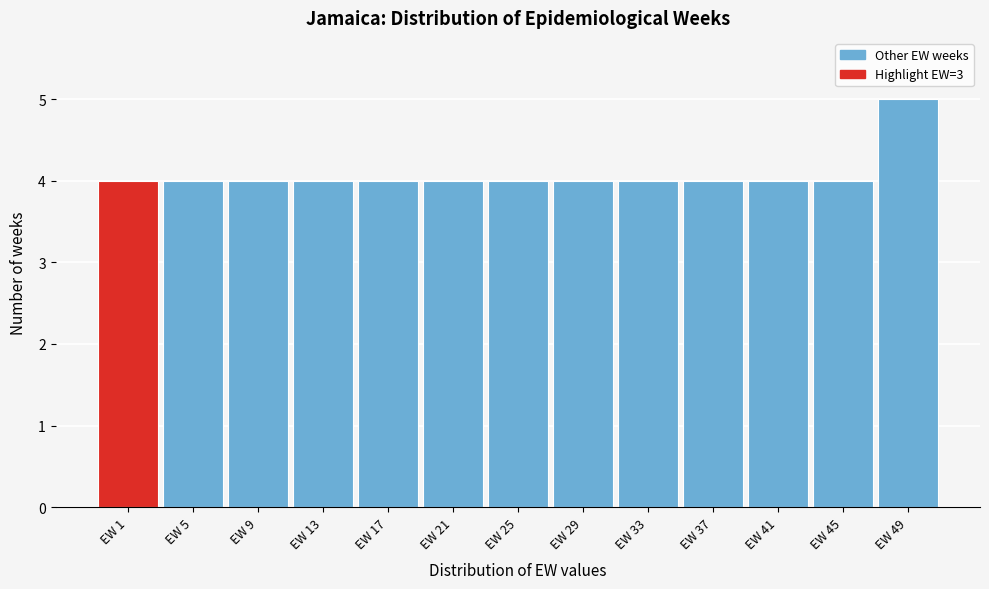

Reading left to right, list all the values displayed in this chart.

EW 1=4	EW 5=4	EW 9=4	EW 13=4	EW 17=4	EW 21=4	EW 25=4	EW 29=4	EW 33=4	EW 37=4	EW 41=4	EW 45=4	EW 49=5